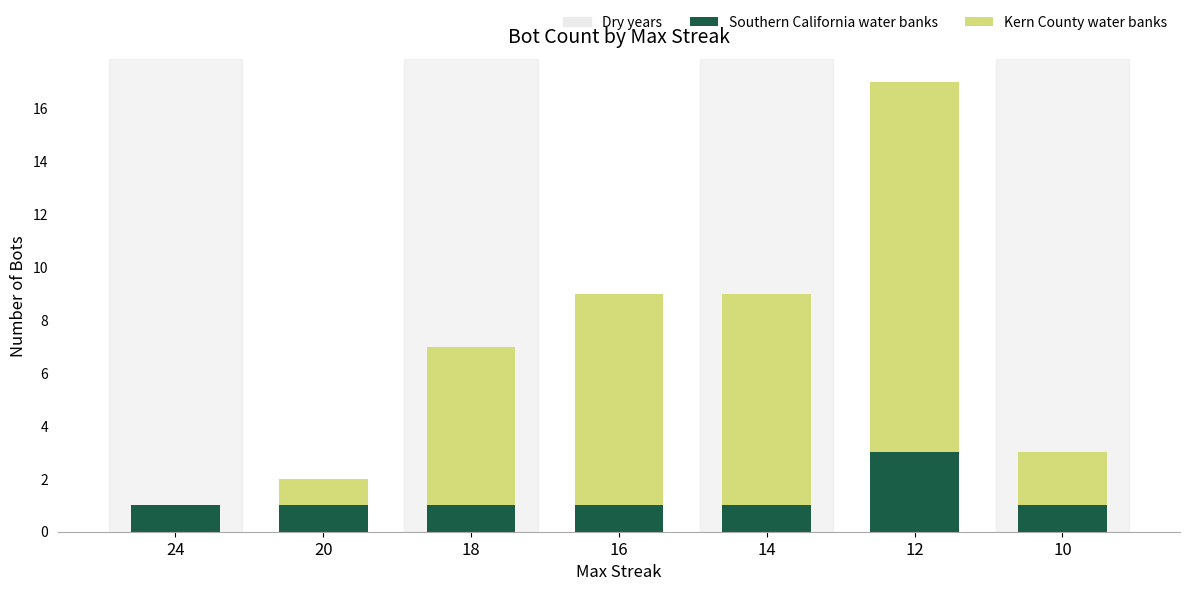

The Southern California water banks series shows 1 at 20. True or false?

True